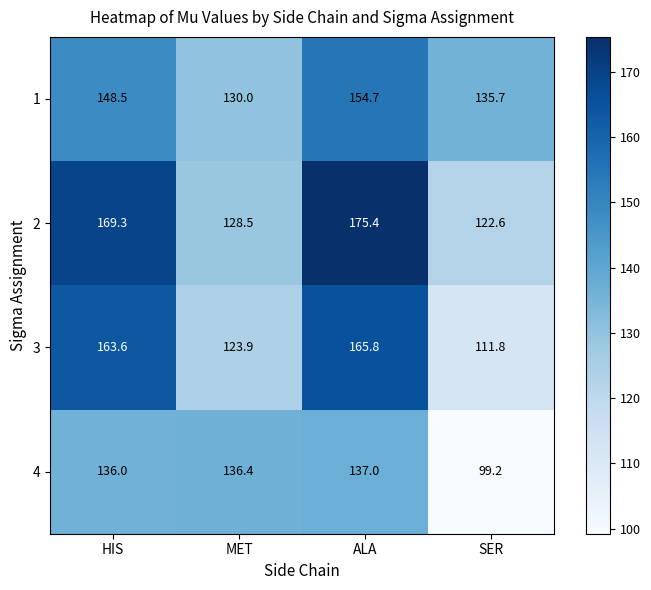

Which category has the lowest value across all series?

SER